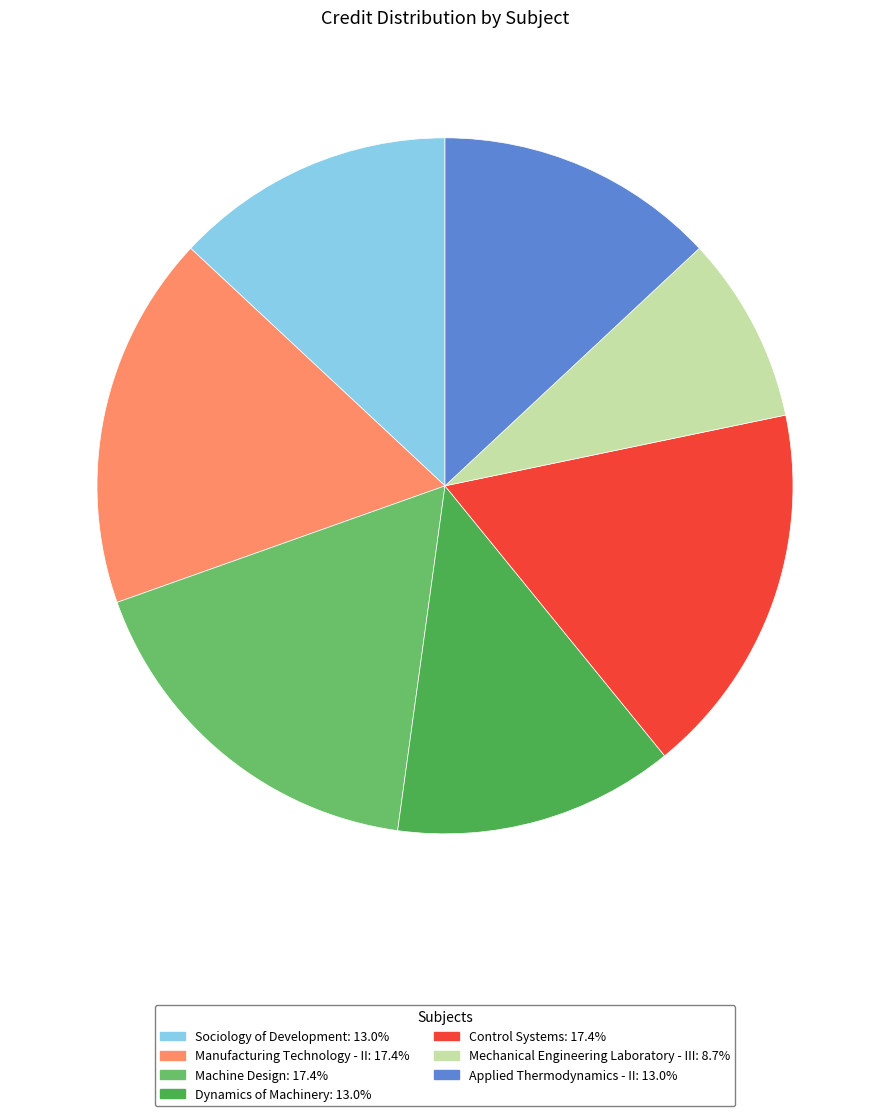

Is Sociology of Development the majority of the pie?

No